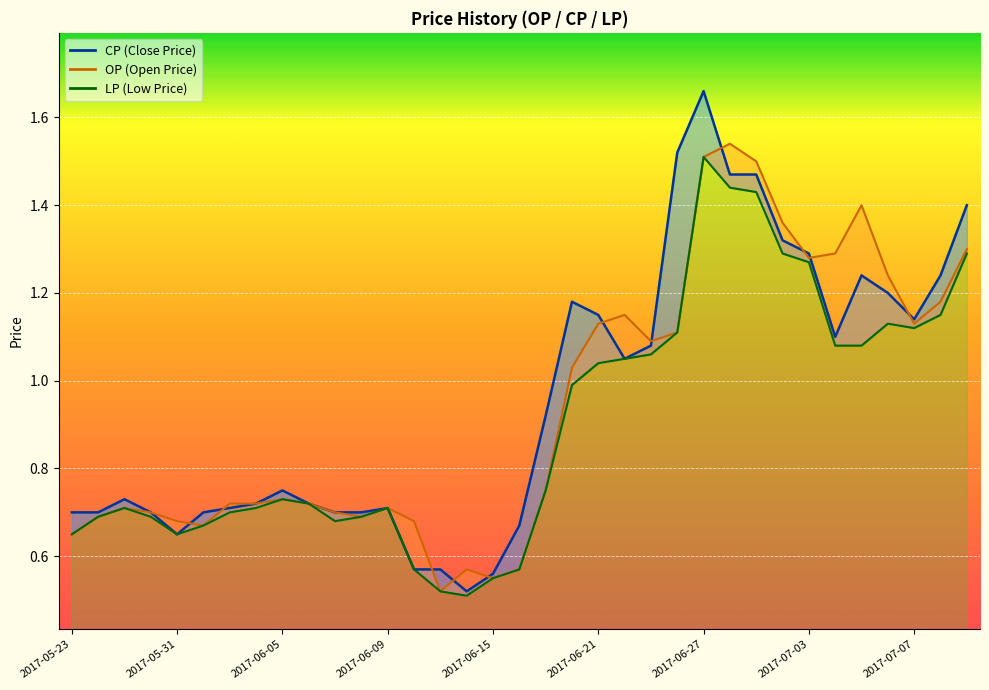

Which series has the largest range (max minus min)?

CP